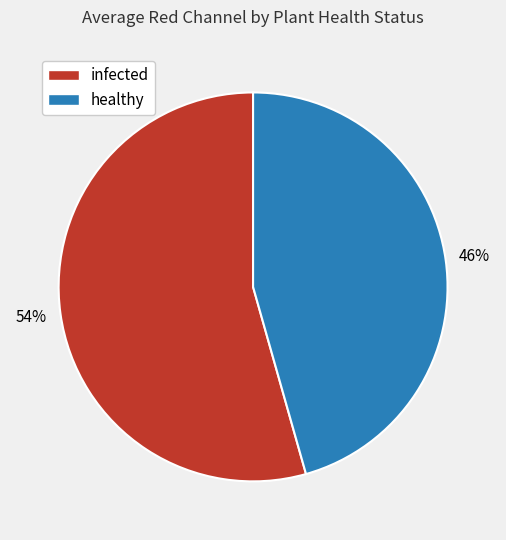

The healthy slice represents 58% of the pie. True or false?

False